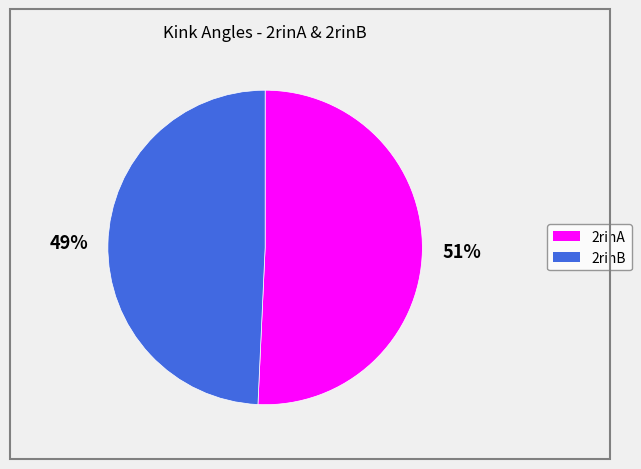

Approximately how many times larger is the value at 2rinB compared to 2rinA?

1.0